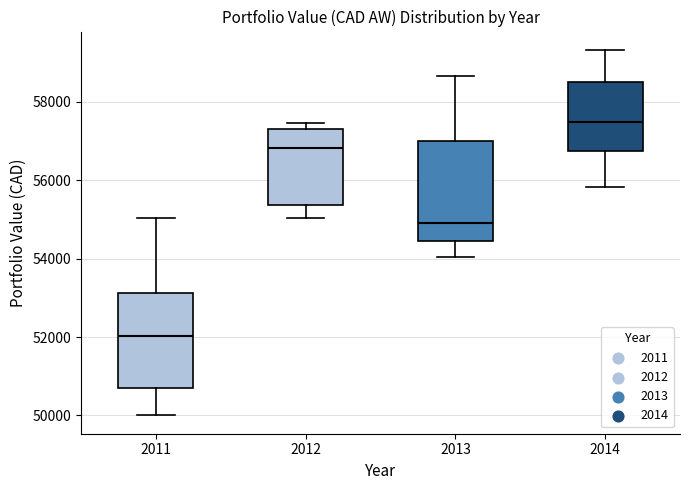

Where does the lower whisker of the box at x = 2011 end on the y-axis? The values are not printed on the chart, so give them approximately, as read against the axis.

50000